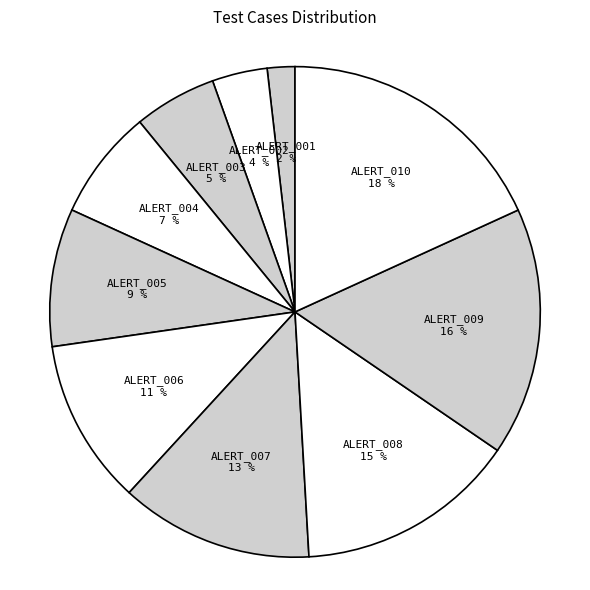

Do ALERT_007 and ALERT_009 together represent more than half of the pie?

No